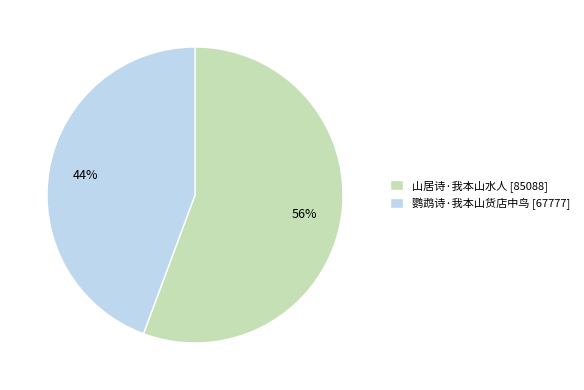

What percentage is the 鹦鹉诗·我本山货店中鸟 slice, to the nearest percent?

44%